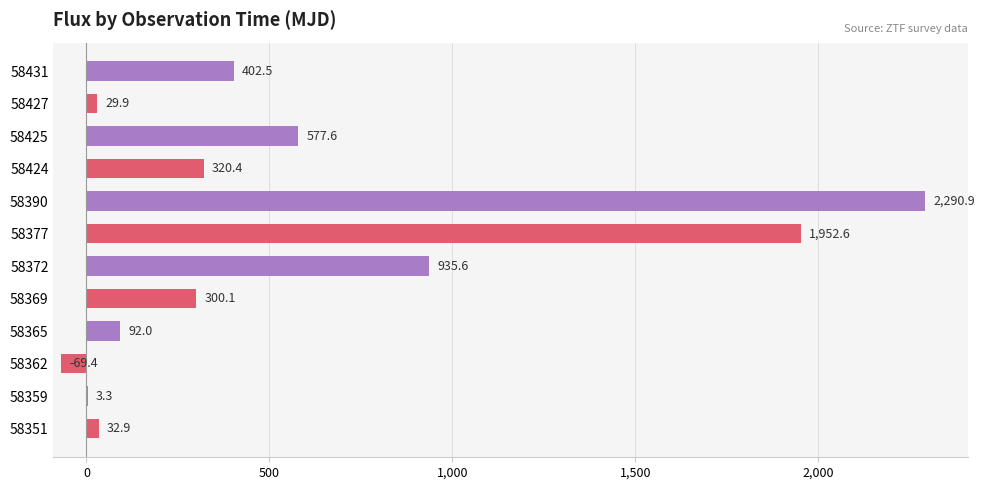

Is it true that the value at 58369 is 125.4?

False